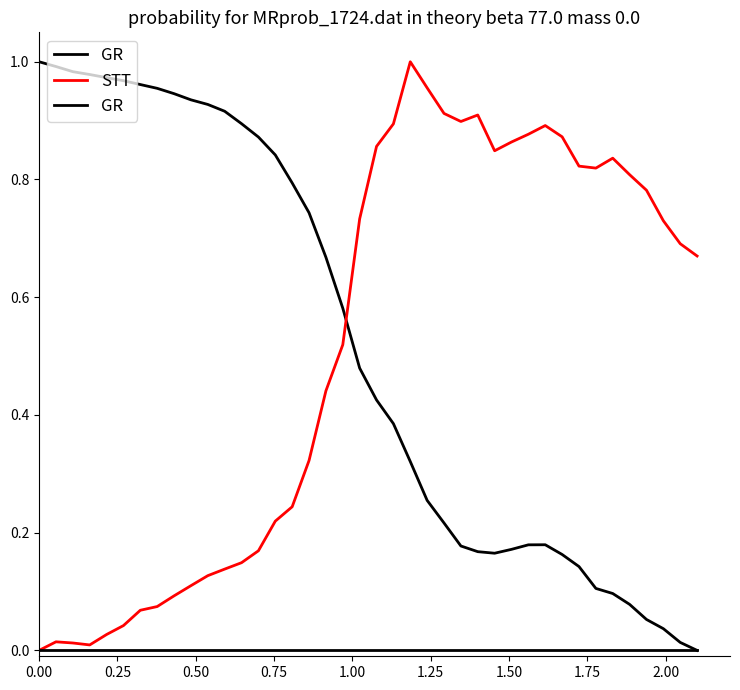

How many lines are shown in the chart?

3